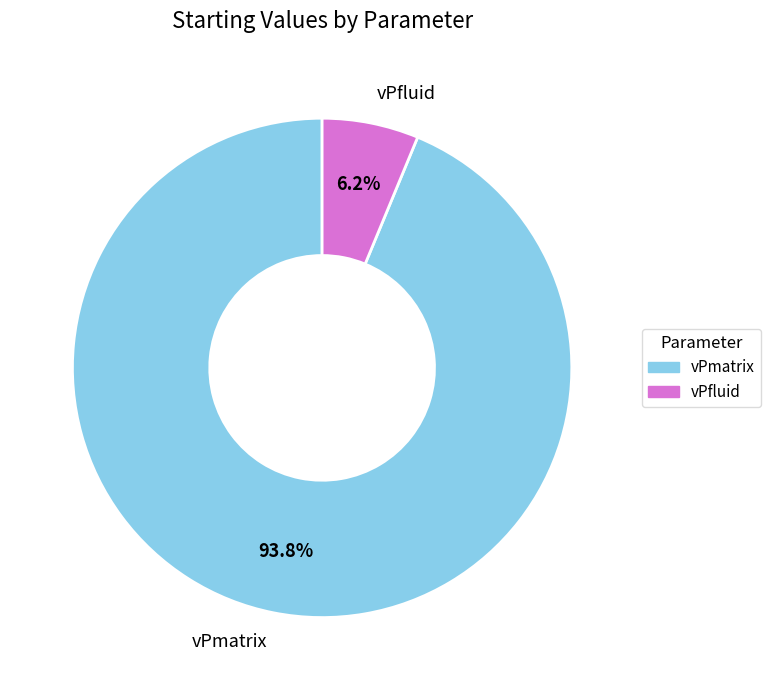

To the nearest percent, what is the average slice percentage?

50%